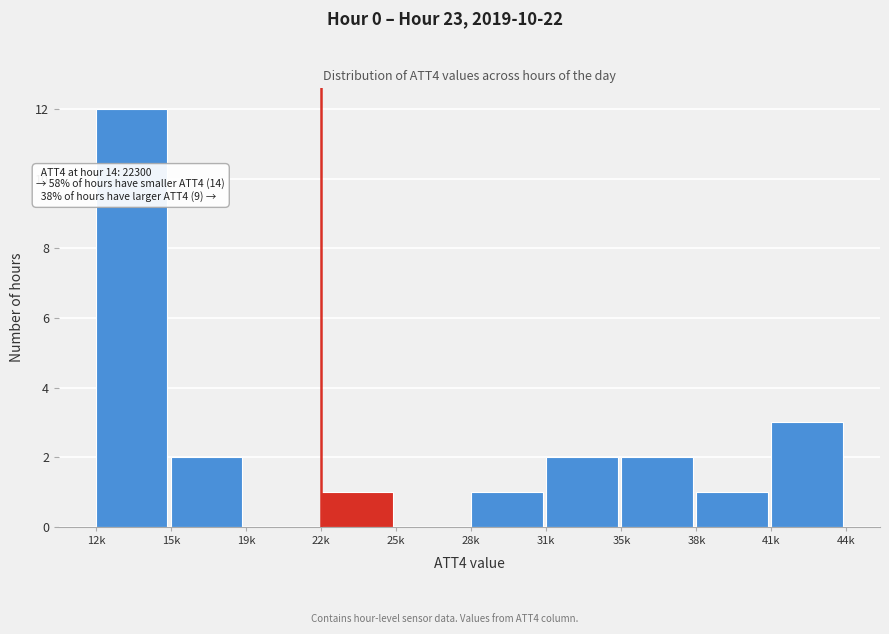

Reading left to right, transcribe all the data shown in this chart.

12k=12	15k=2	19k=0	22k=1	25k=0	28k=1	31k=2	35k=2	38k=1	41k=3